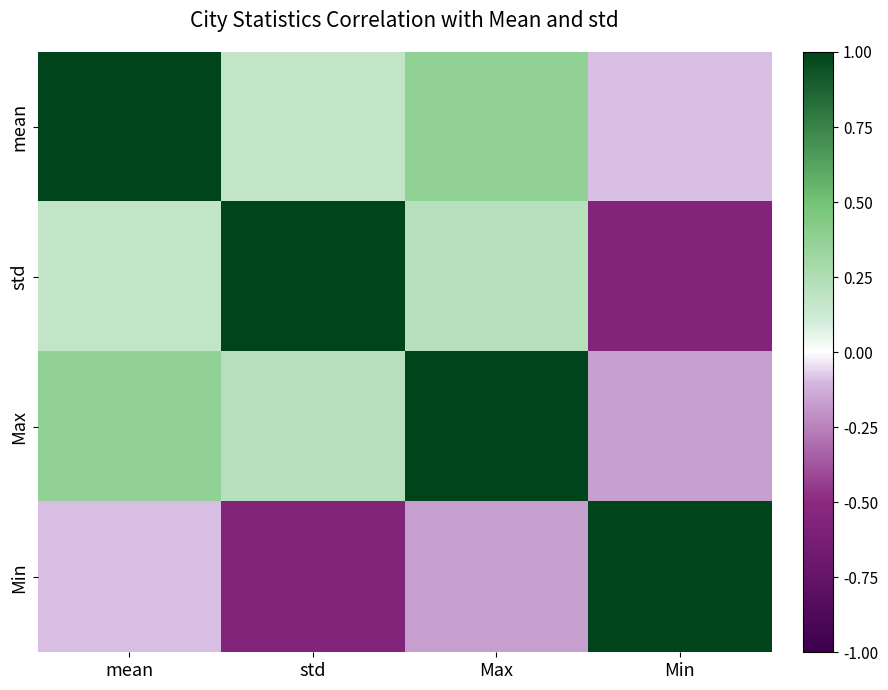

Is it true that mean equals 0.2 at std?

True